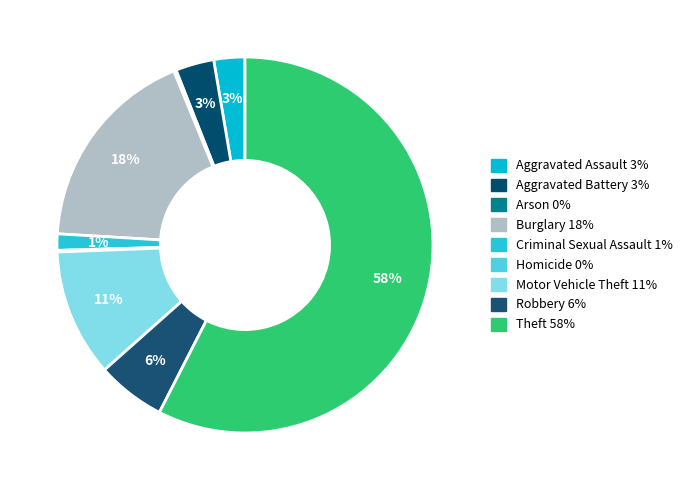

Does any single category account for the majority?

Yes